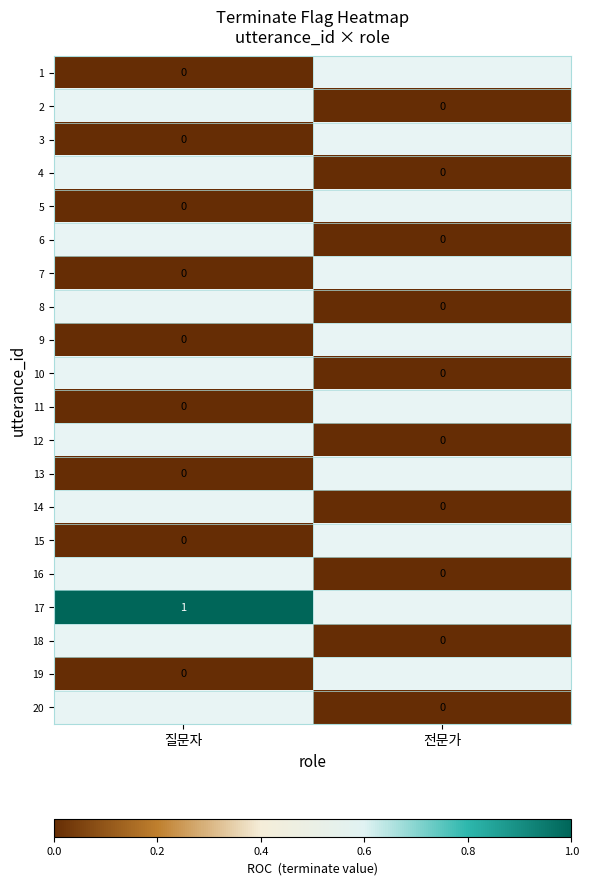

Where is 19 nearest to the value 0?

질문자